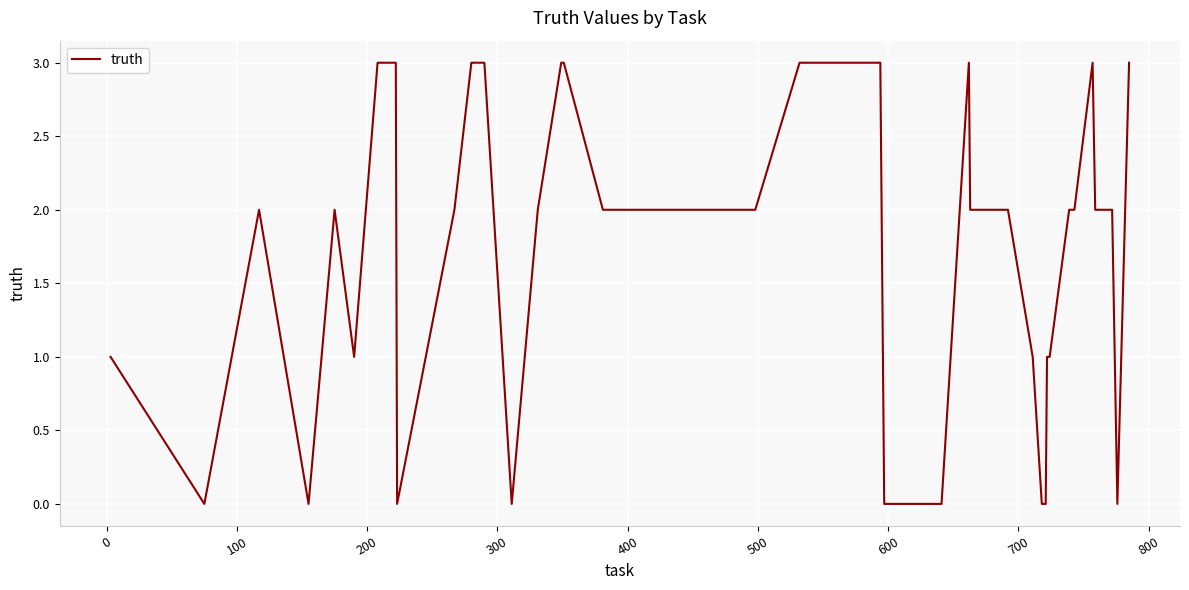

What is the greatest value displayed?

3